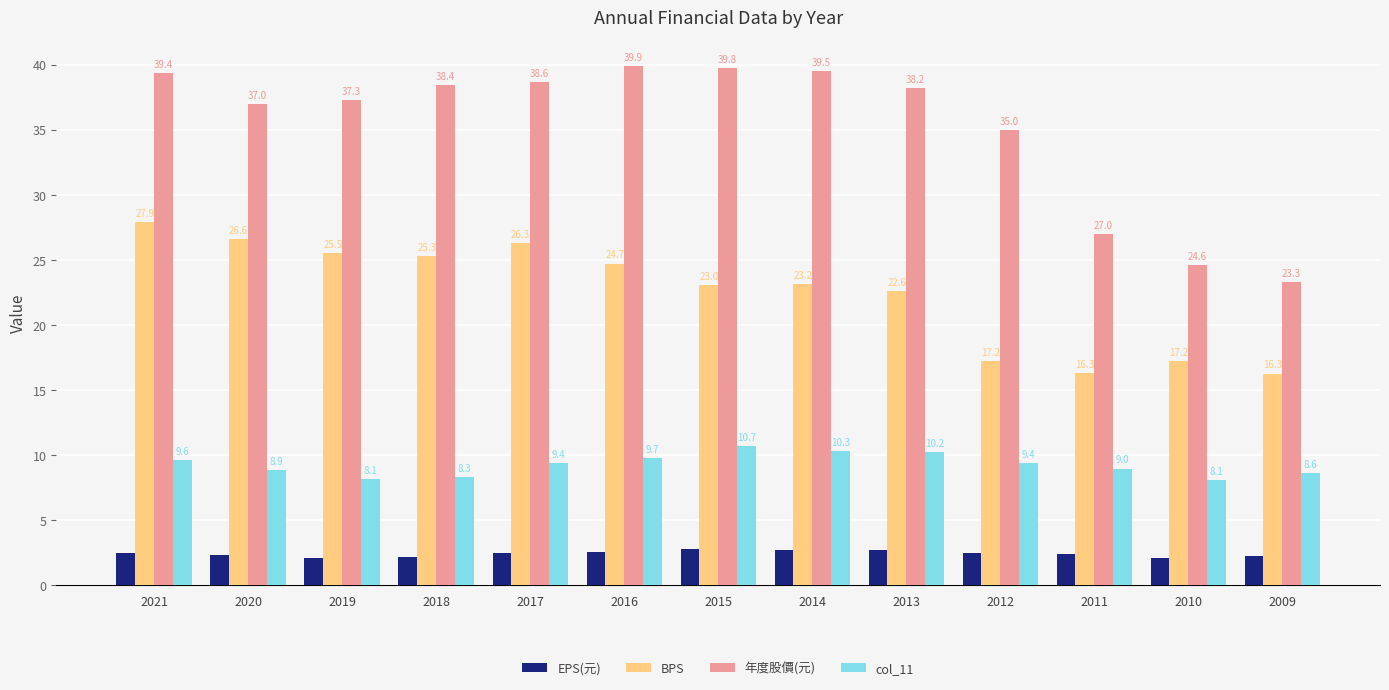

Which series has the largest total across all categories?

年度股價(元)